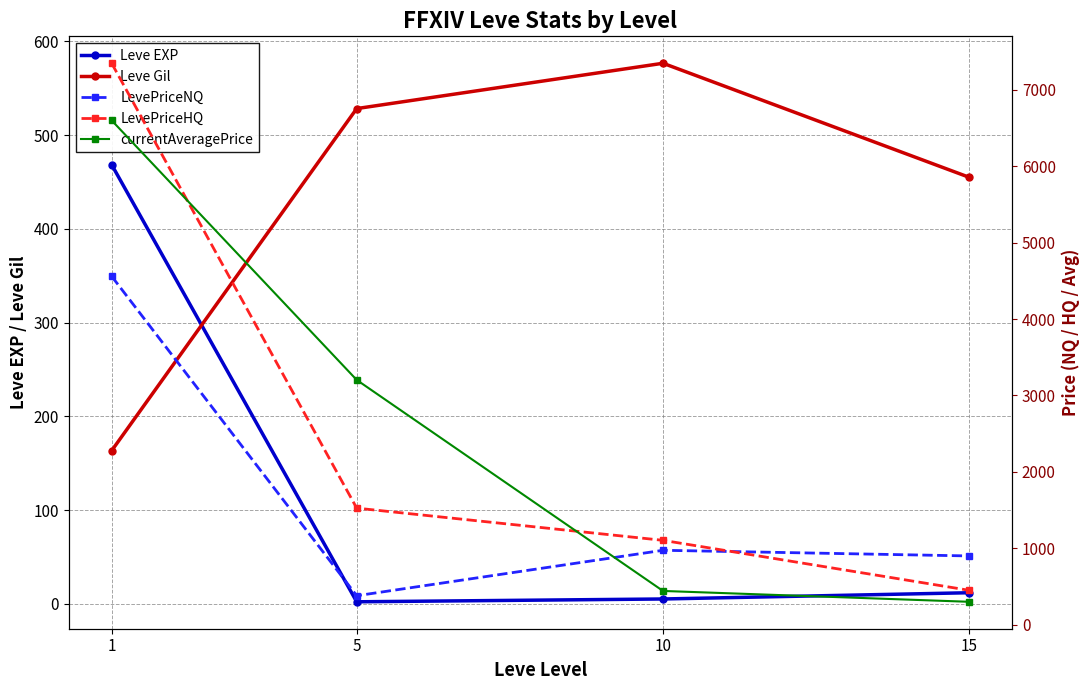

What are all the series names shown in the legend?

Leve EXP, Leve Gil, LevePriceNQ, LevePriceHQ, currentAveragePrice